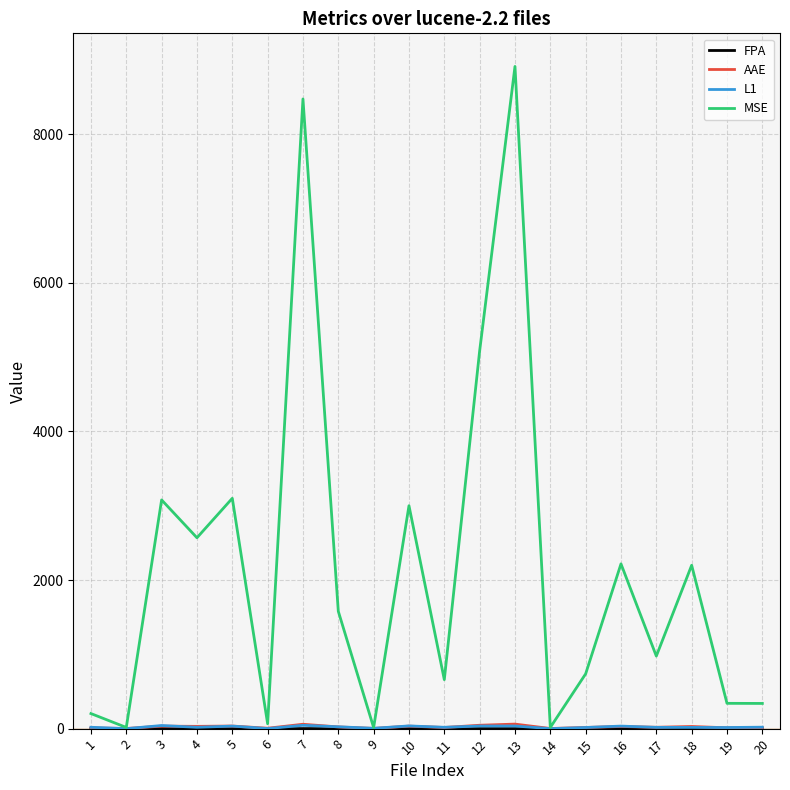

Which series has the widest spread of values?

MSE